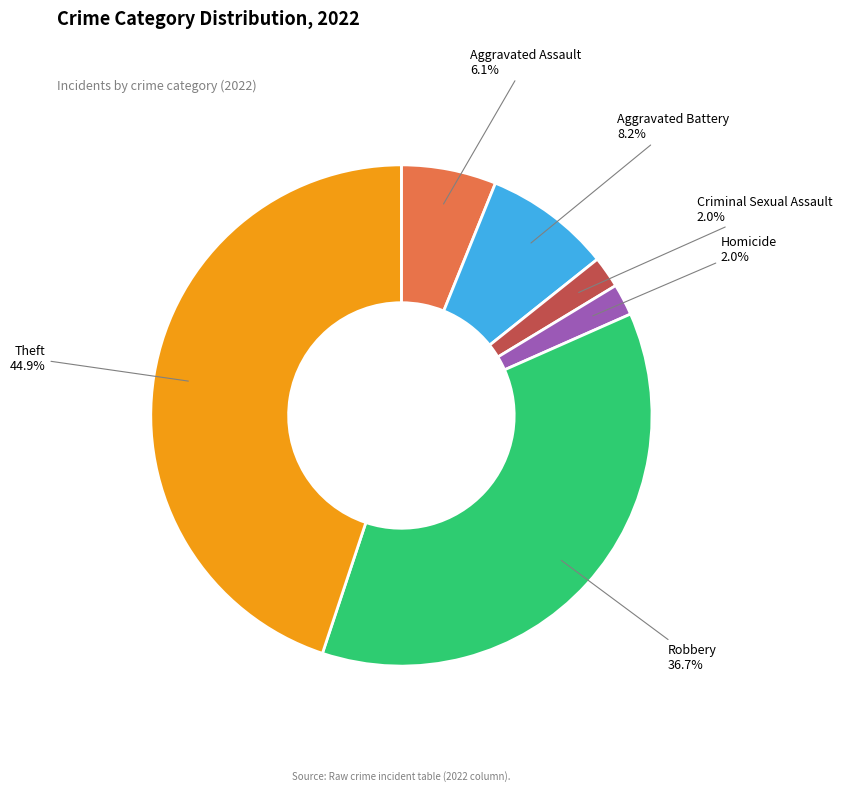

How many segments does this pie chart have?

6